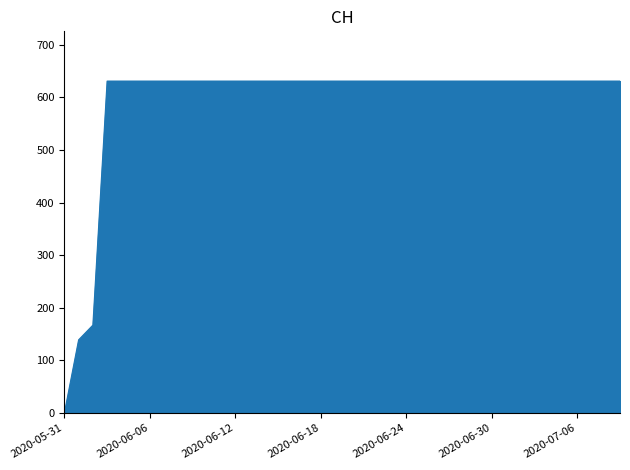

What is the greatest value displayed?

631